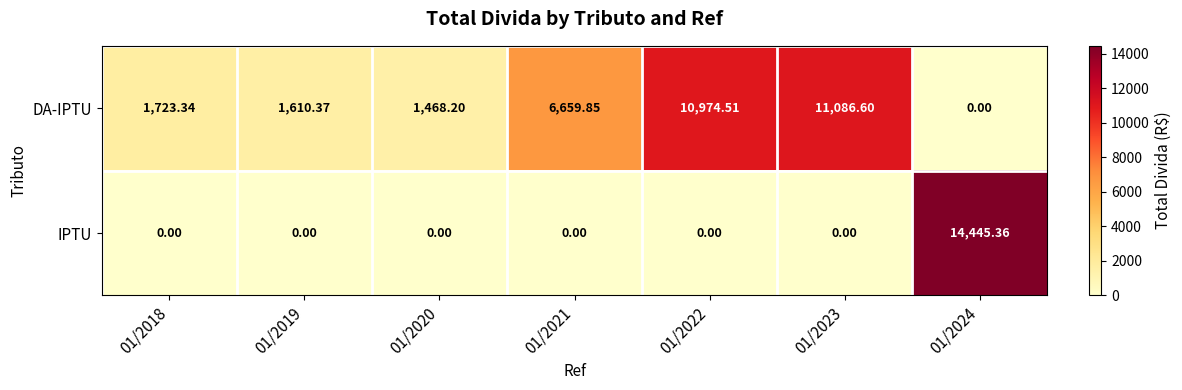

Rank the series at 01/2021 from highest to lowest value.

DA-IPTU, IPTU